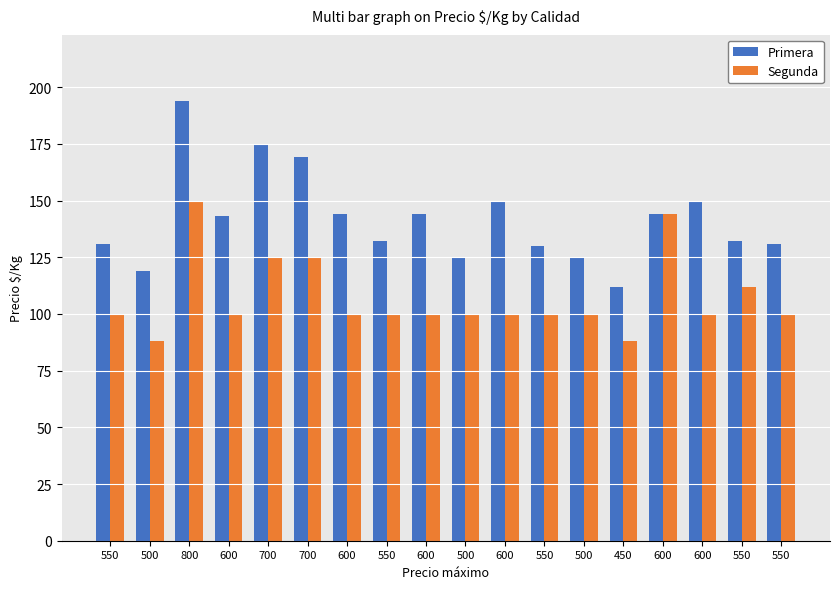

Between 600 and 600, which series saw the biggest shift?

Primera